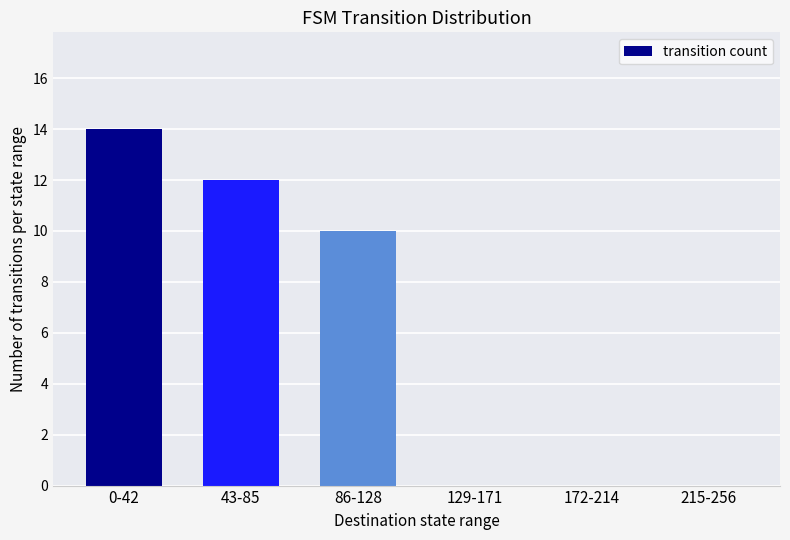

At which category does the chart reach its peak across all series?

0-42